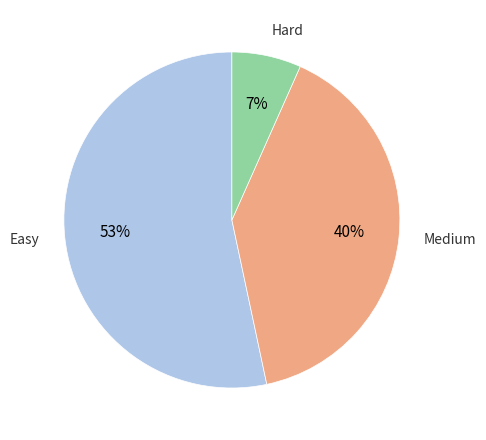

Which slice represents more than half of the pie?

Easy